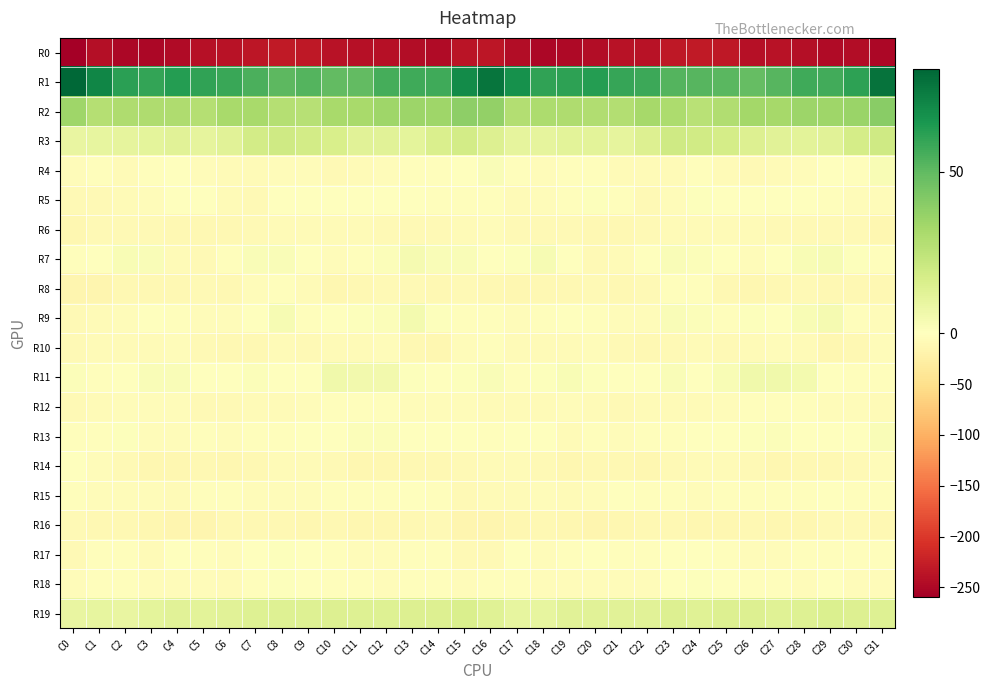

Rank the series by their maximum value, from highest to lowest.

R1, R2, R3, R19, R11, R9, R7, R4, R13, R5, R18, R17, R14, R15, R10, R8, R12, R6, R16, R0